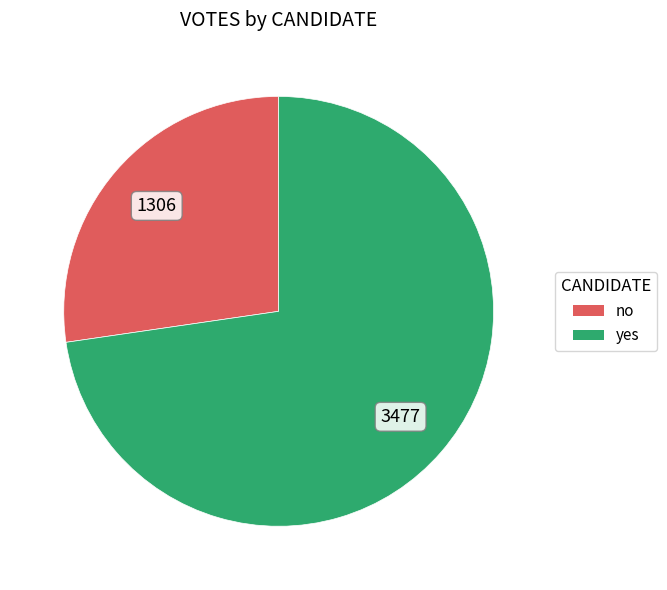

How many segments does this pie chart have?

2